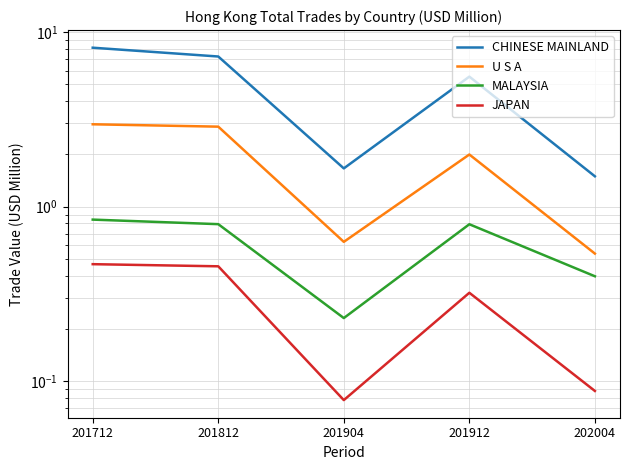

List the series in order of their peak value, highest first.

CHINESE MAINLAND, U S A, MALAYSIA, JAPAN